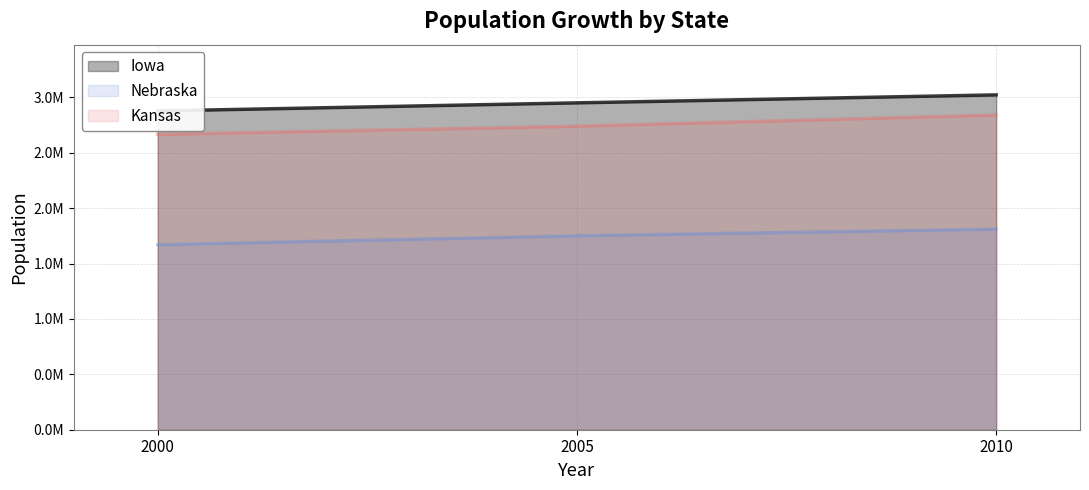

Which series has the largest range (max minus min)?

Kansas